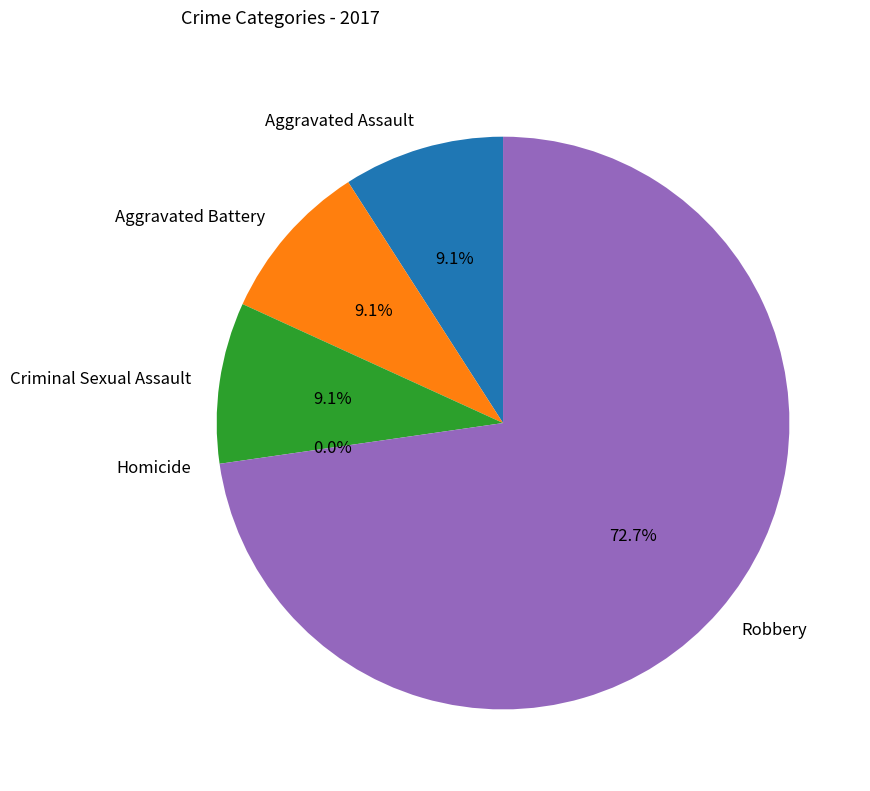

True or false: Homicide accounts for 5% of the total.

False